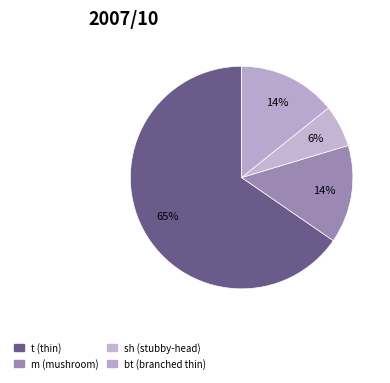

Is there any slice that represents more than half of the pie?

Yes